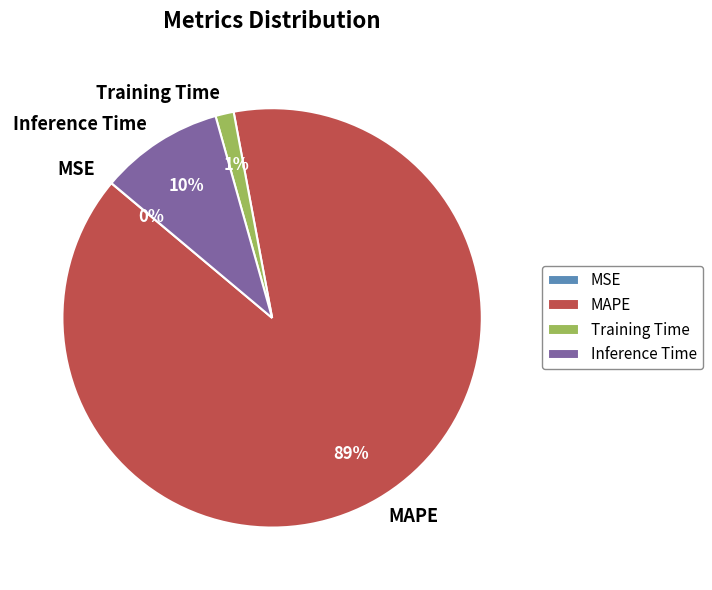

Between Training Time and MAPE, which is larger?

MAPE